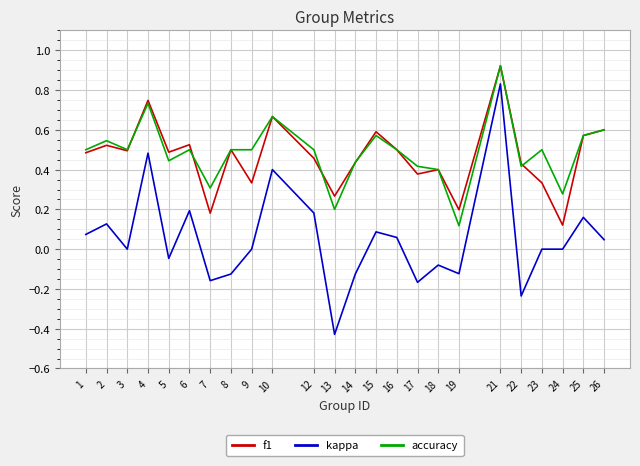

True or false: f1 and kappa cross at least once.

False